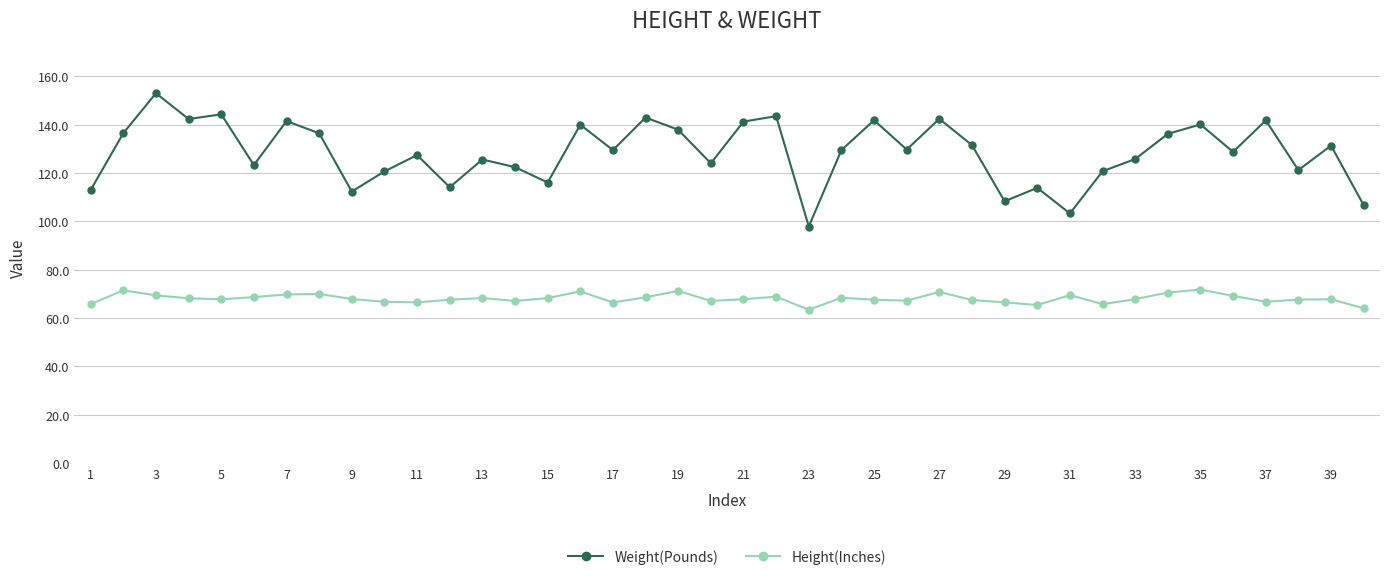

What is the maximum value shown in the chart?

153.0